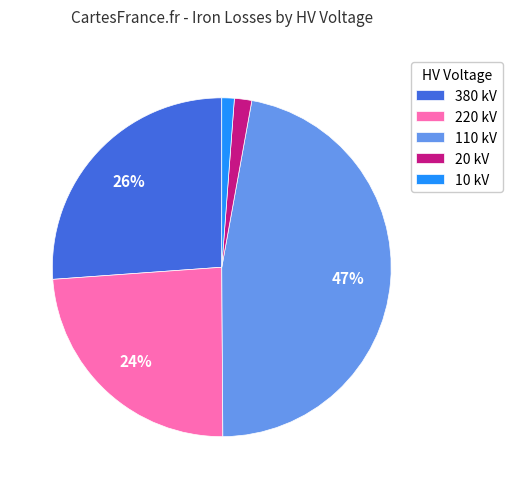

What is the largest slice in the pie chart?

110 kV